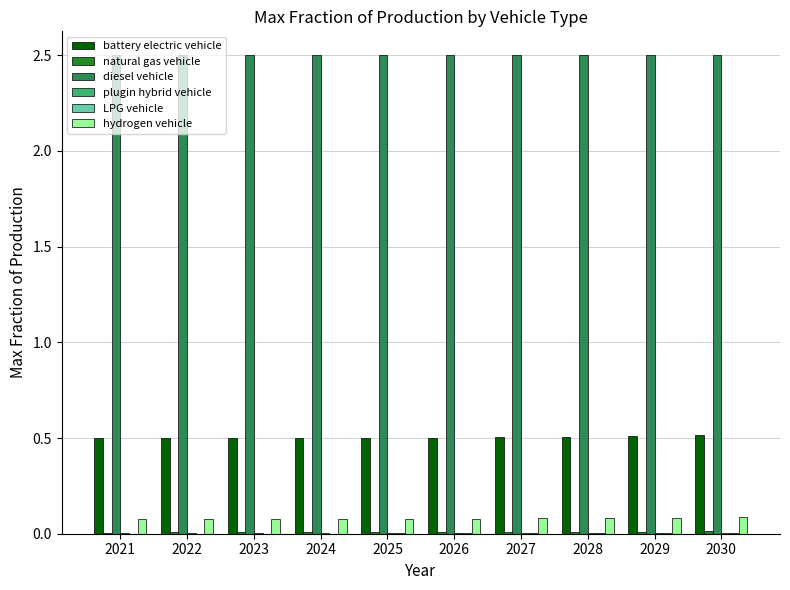

Which series has the largest total across all categories?

diesel vehicle